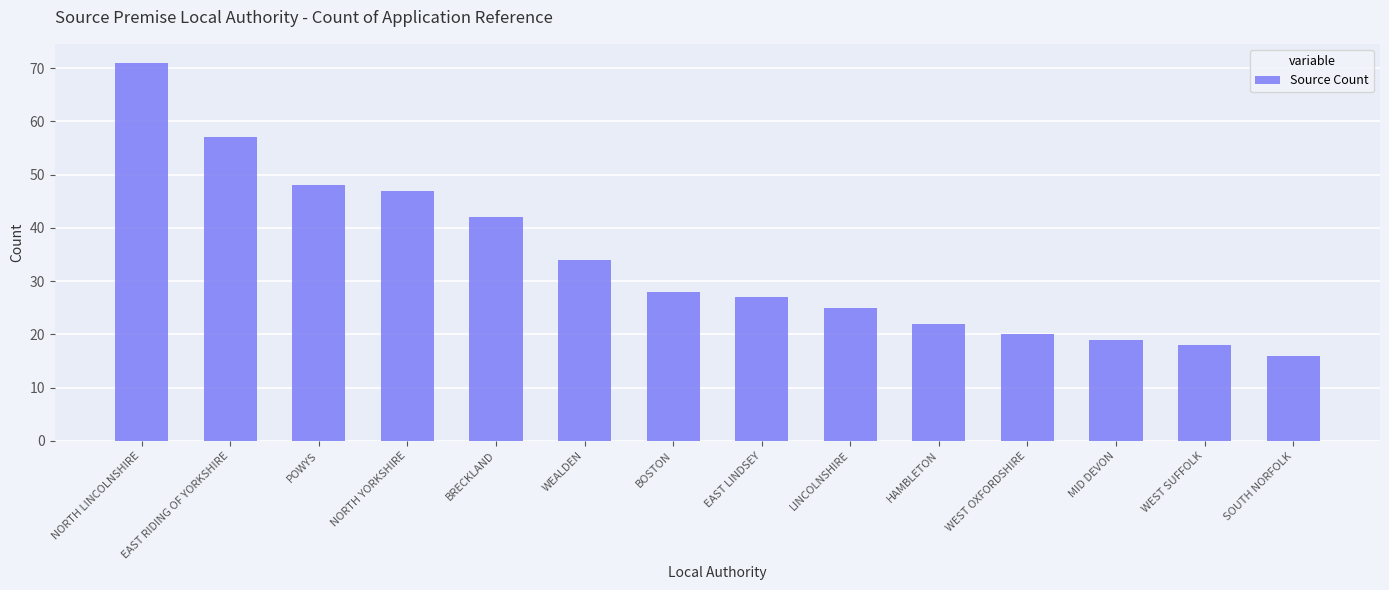

What value does the data have at EAST LINDSEY?

27